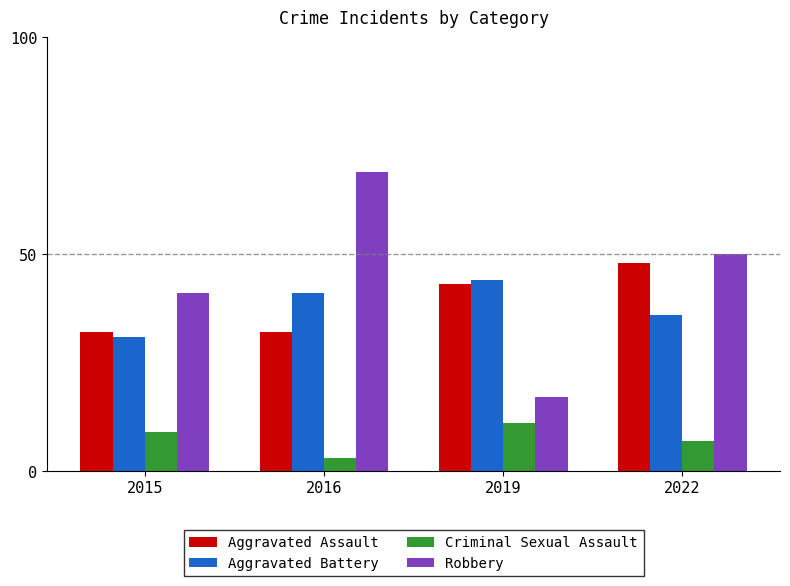

How many bars are there in each group?

4